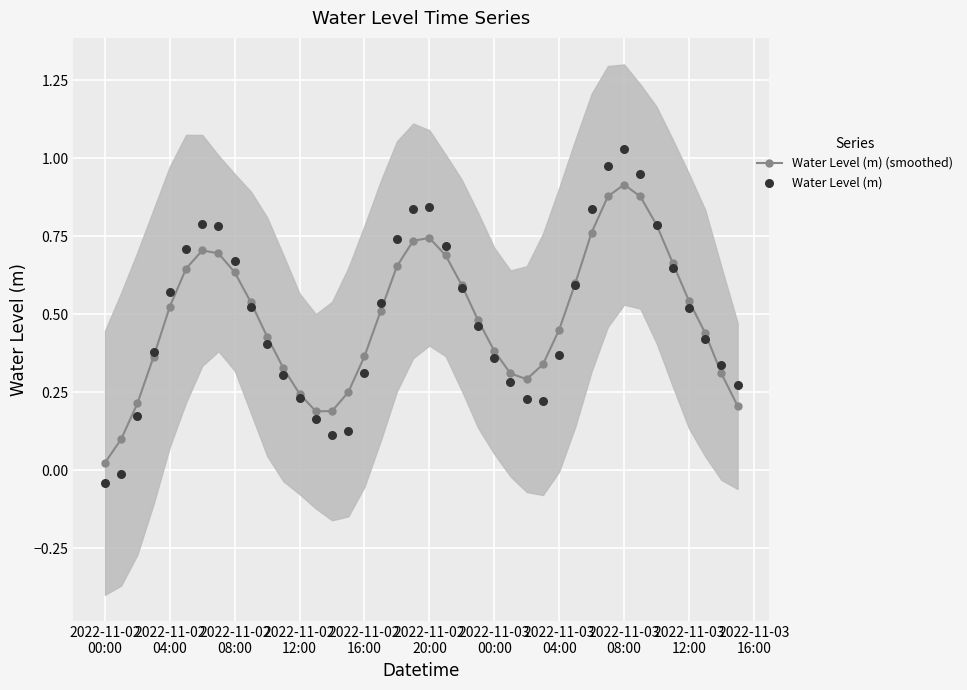

Which series contains the lowest Y value?

Water Level (m)